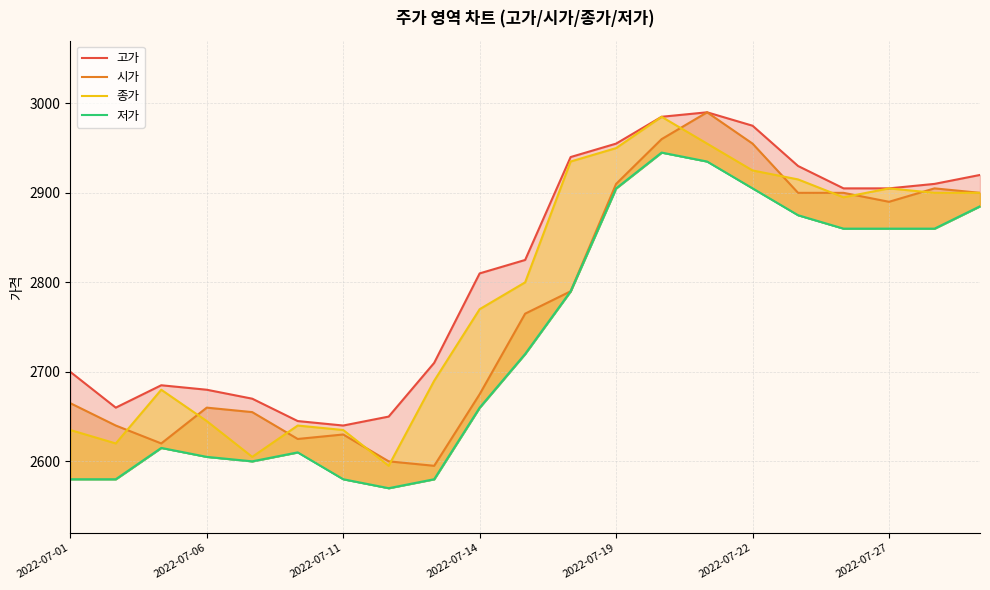

True or false: 고가 and 저가 intersect in this chart.

False